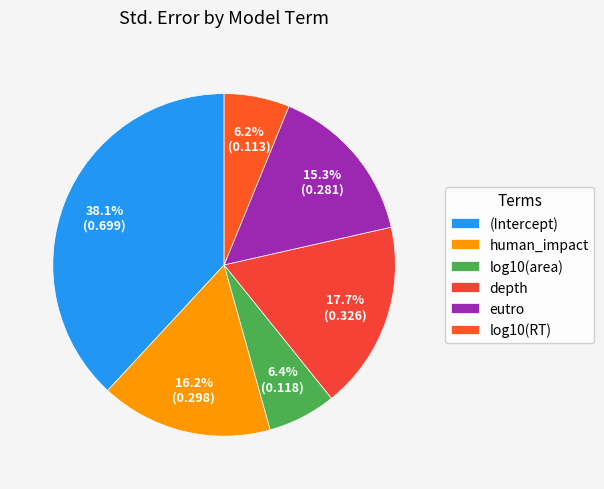

True or false: depth accounts for 29% of the total.

False